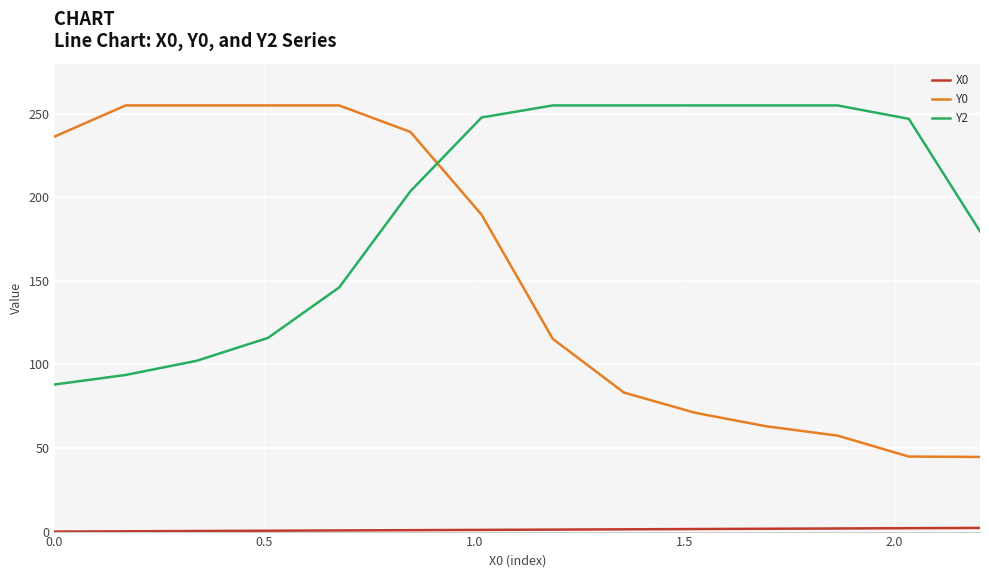

What is the minimum value for Y0?

44.7